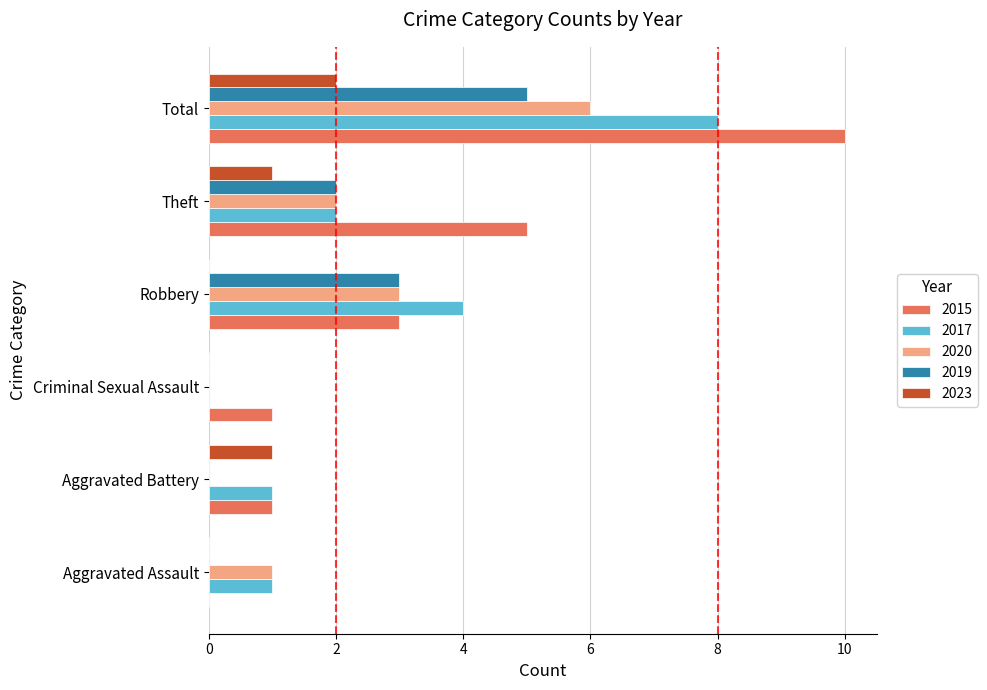

Count the number of categories in the chart.

6